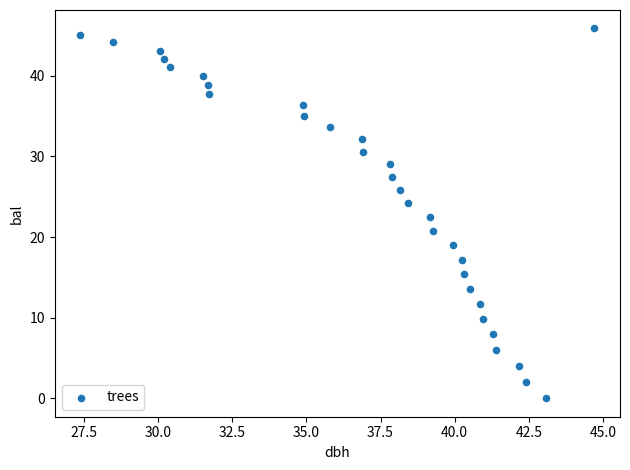

What is the range of Y values (max minus min)?

45.9